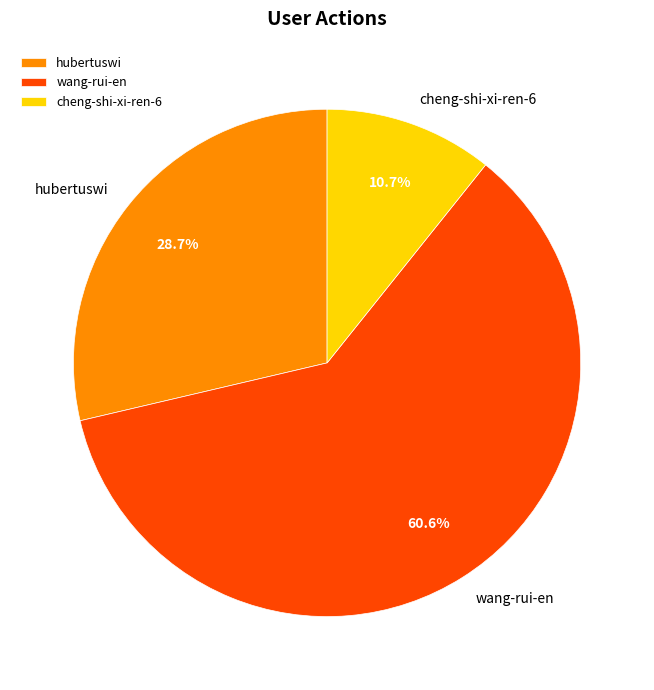

Count the number of slices in the pie.

3